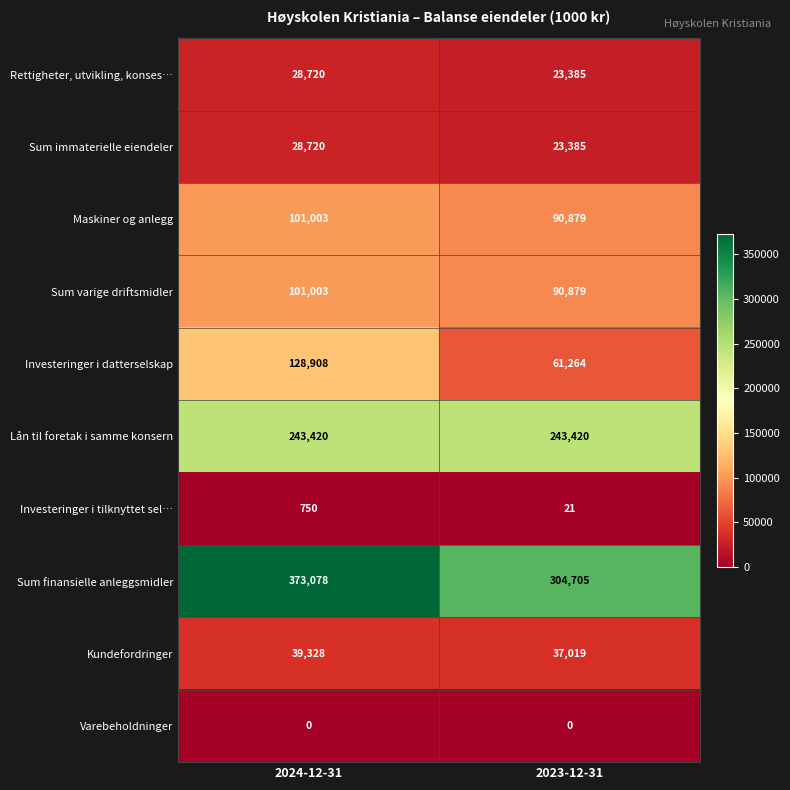

What is the difference between the highest and lowest values at 2024-12-31?

373078